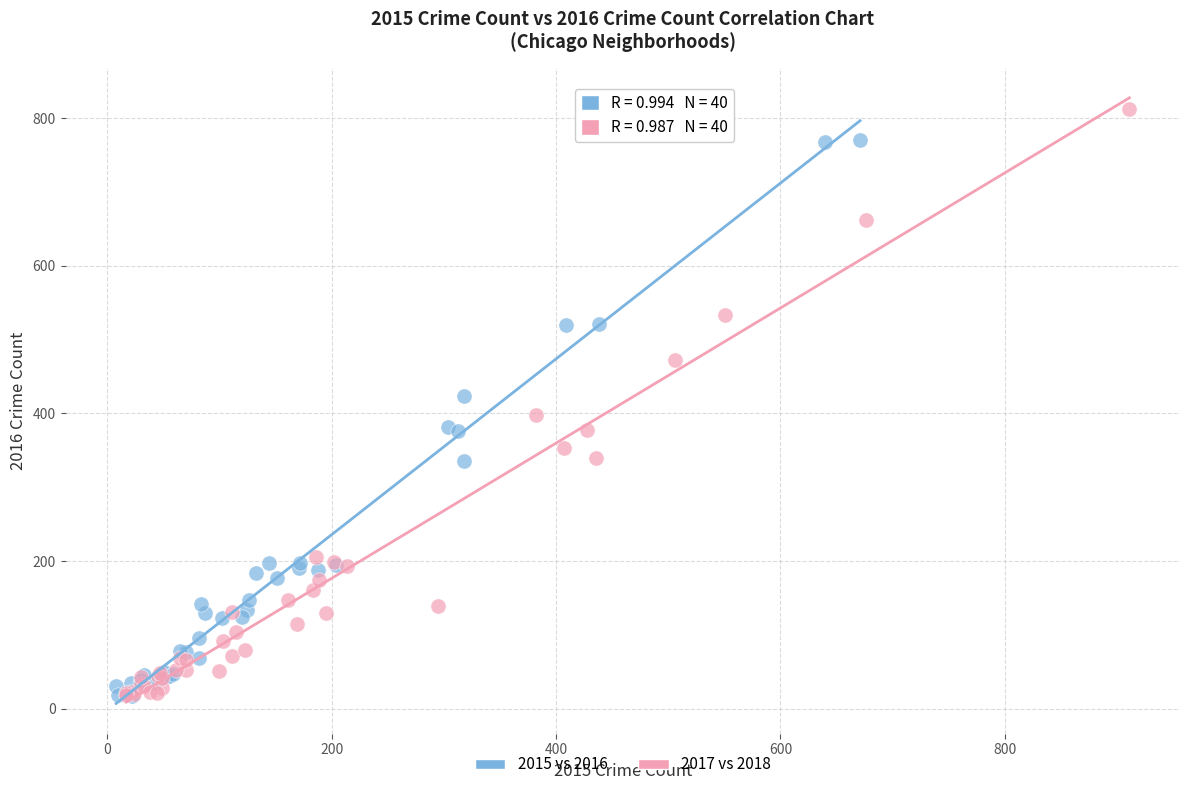

Which series reaches the maximum Y coordinate?

2017 vs 2018